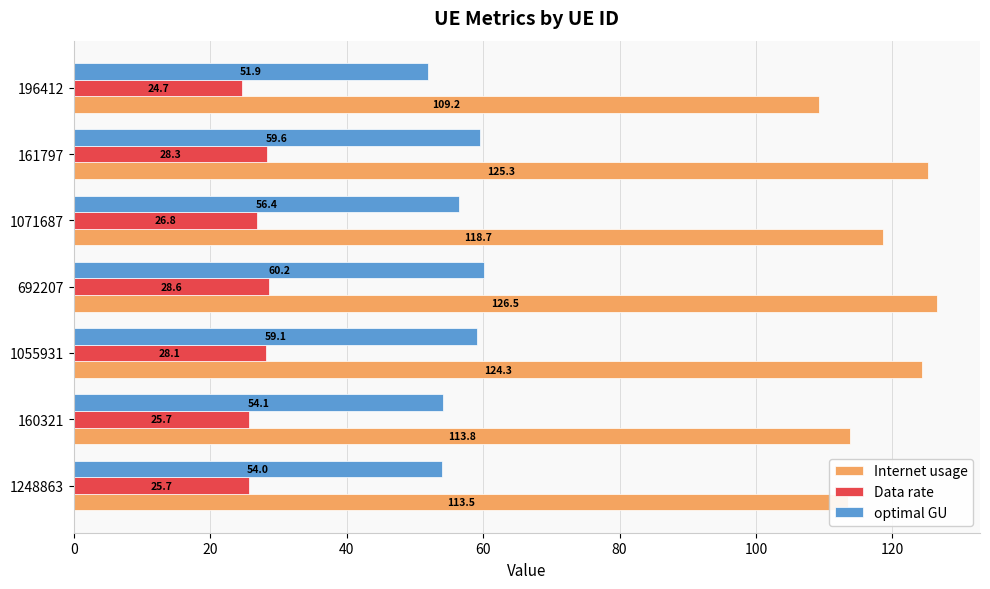

Rank the series at 1055931 from highest to lowest value.

Internet usage, optimal GU, Data rate